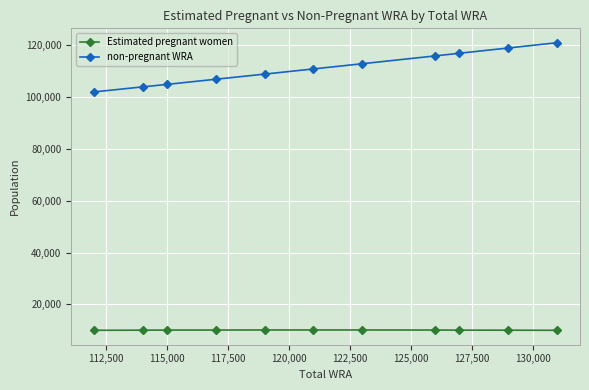

What is the minimum value for Estimated pregnant women?

9945.7